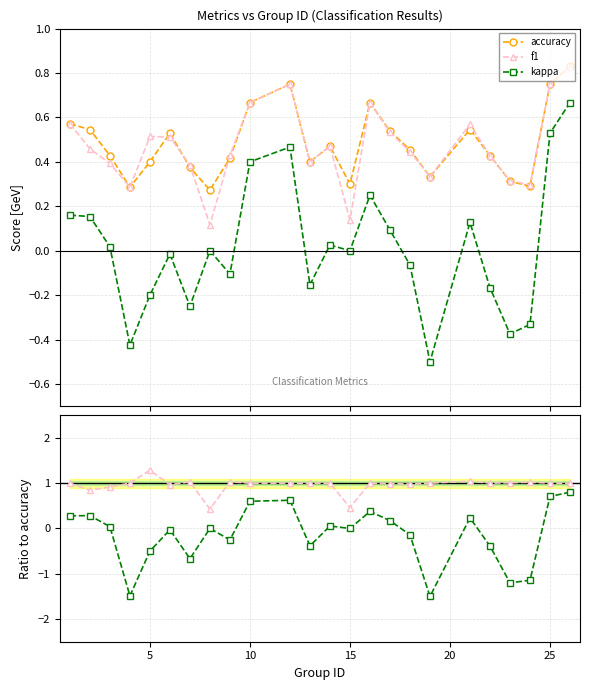

In f1, how many points are higher than both neighbors (excluding endpoints)?

5